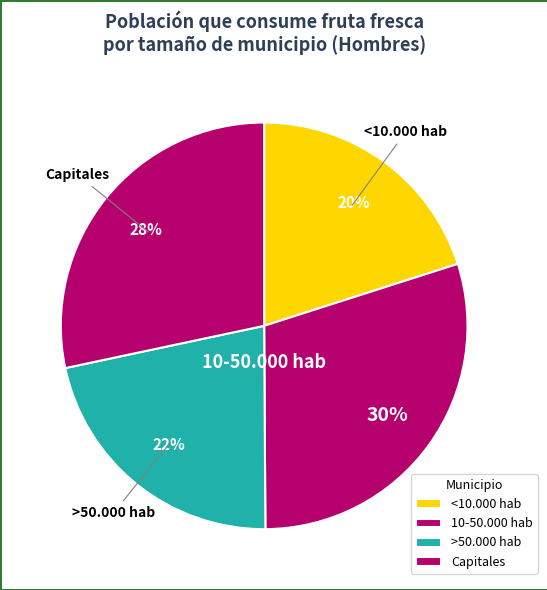

Count the number of slices in the pie.

4